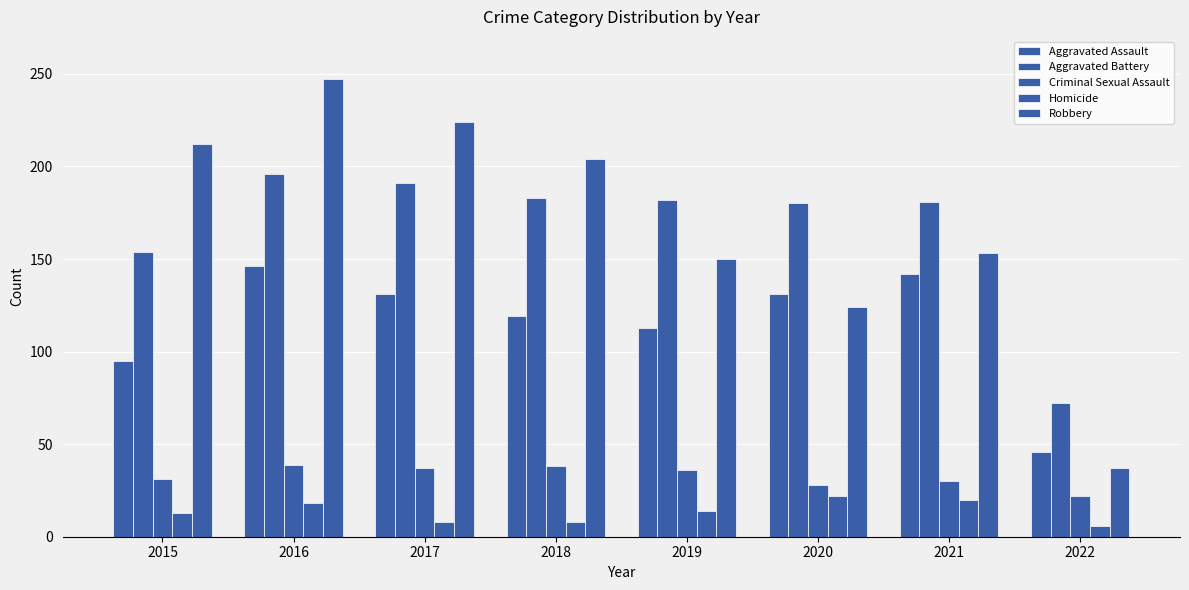

How many categories are shown in the chart?

8